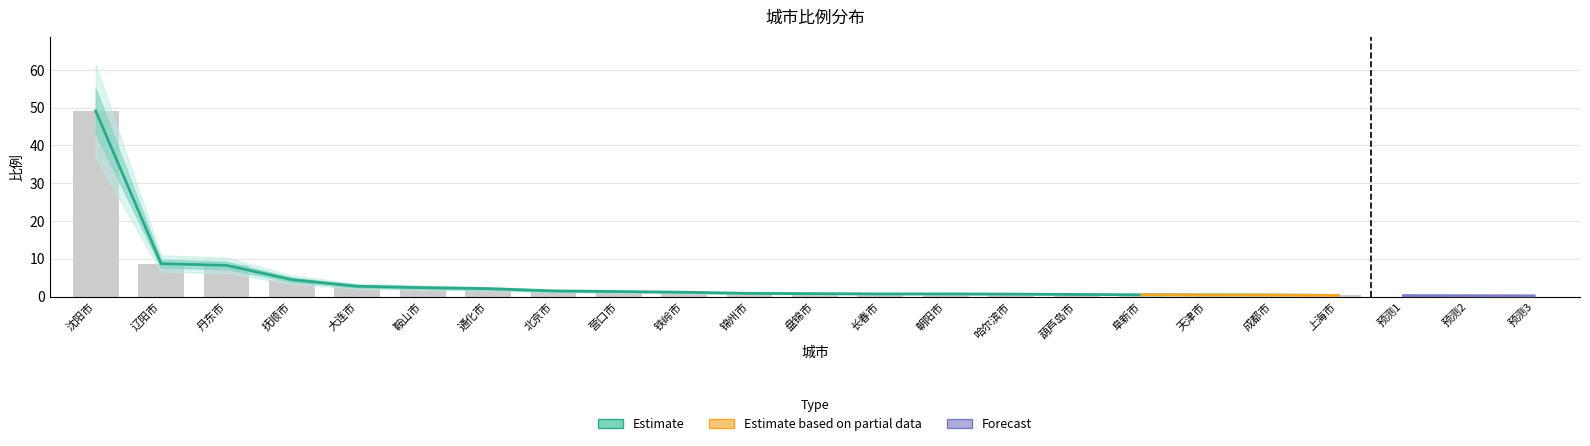

What is the label of the 4th bar from the right?

阜新市